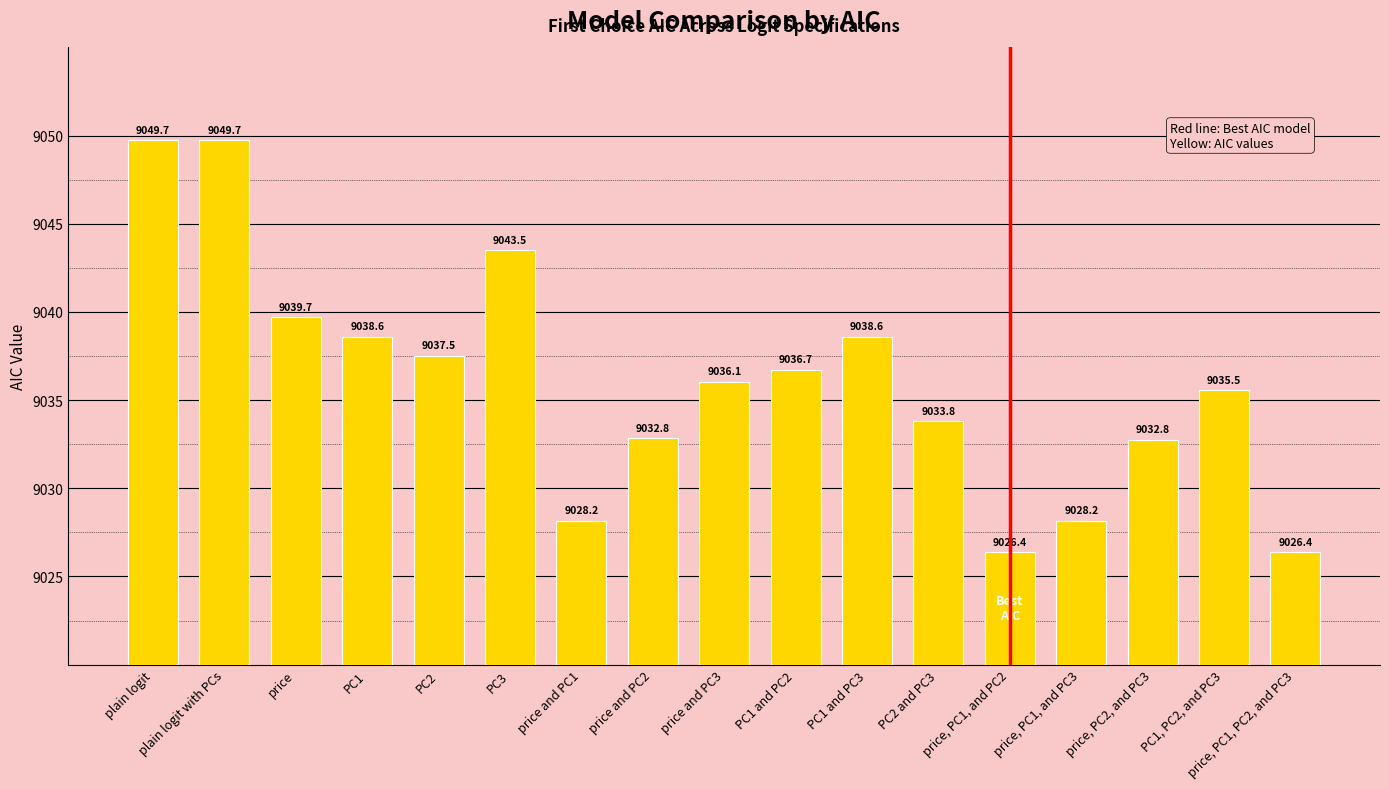

What is the average value?

9036.1